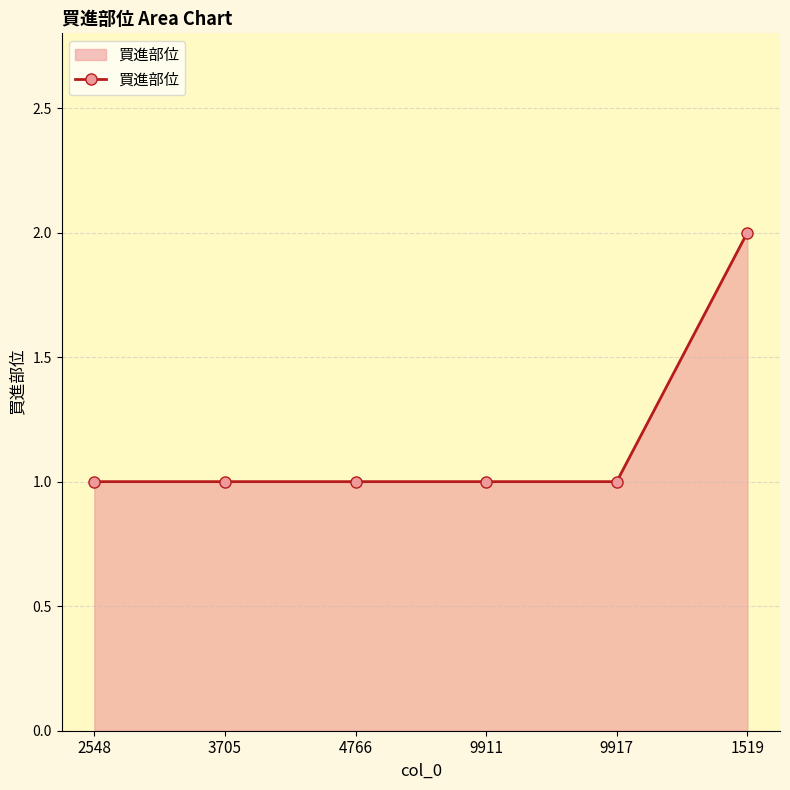

Which label corresponds to the largest value in the chart?

1519